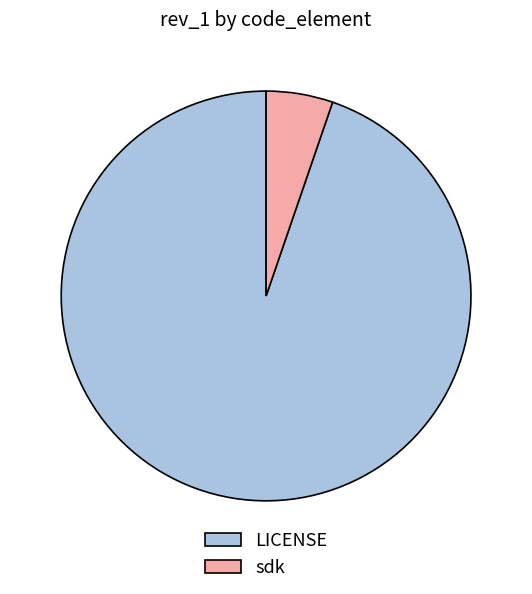

Which category has the smallest portion of the pie?

sdk